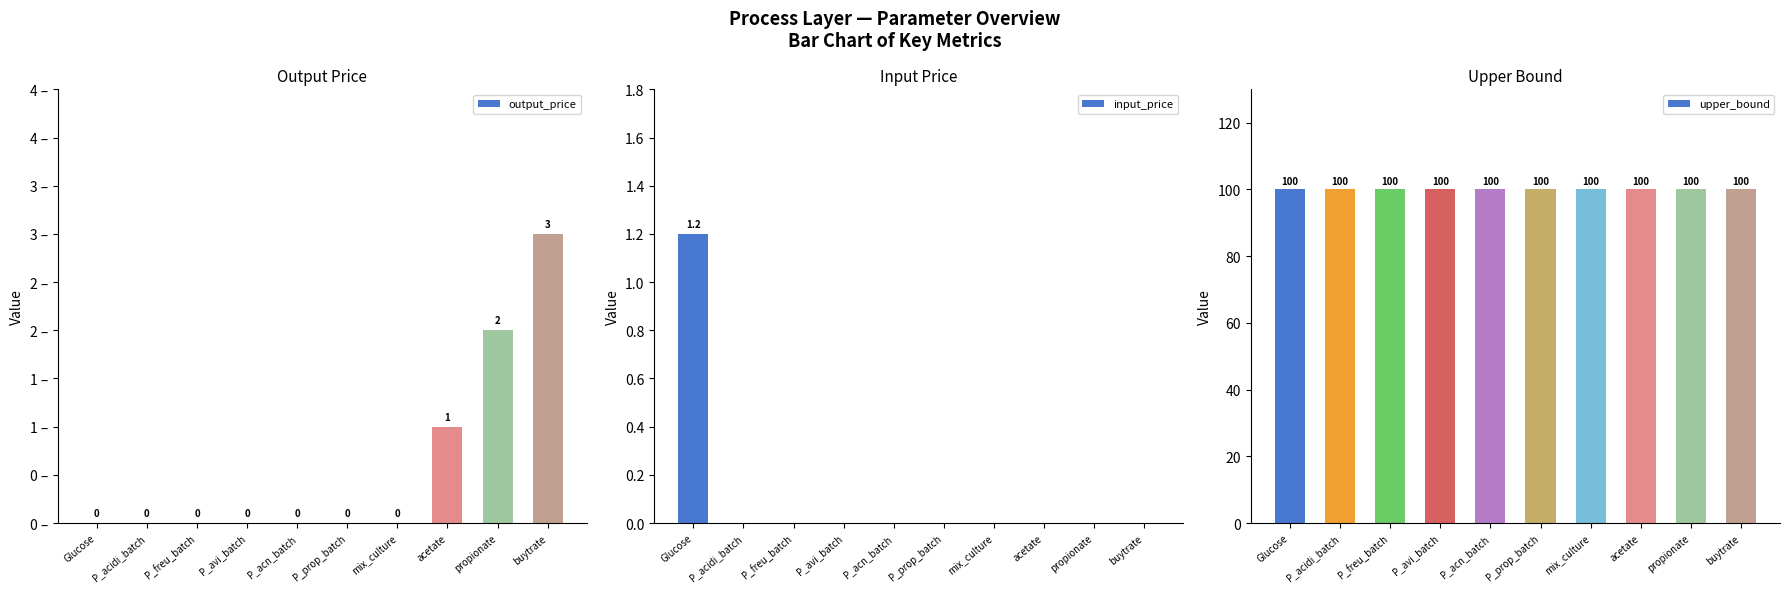

What is the sum of all output_price values?

6.0